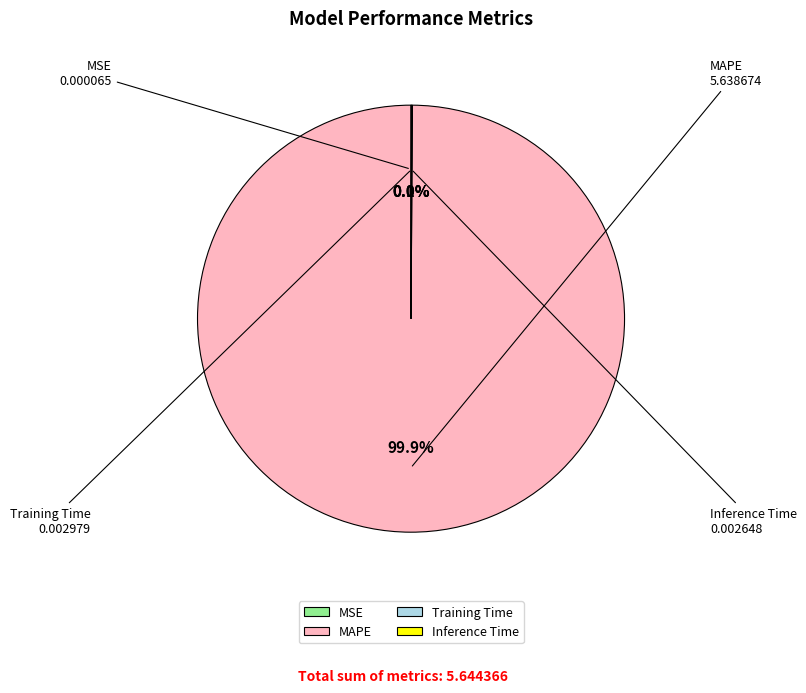

Does MAPE account for over 50% of the chart?

Yes